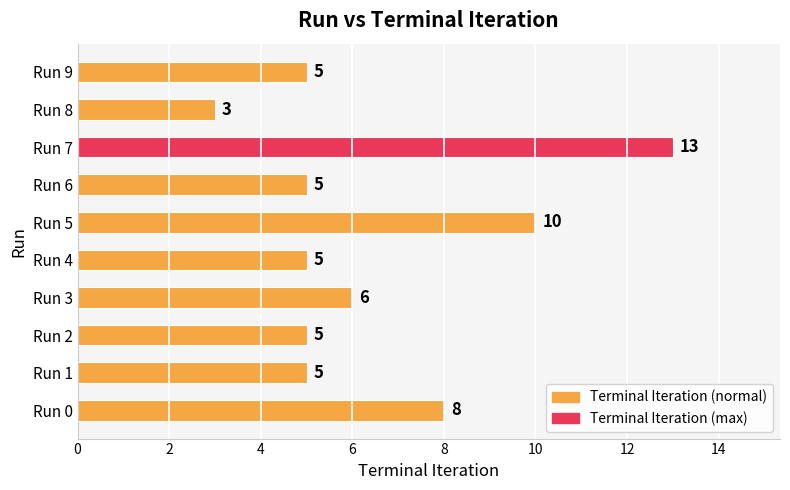

What is the minimum value shown in the chart?

3